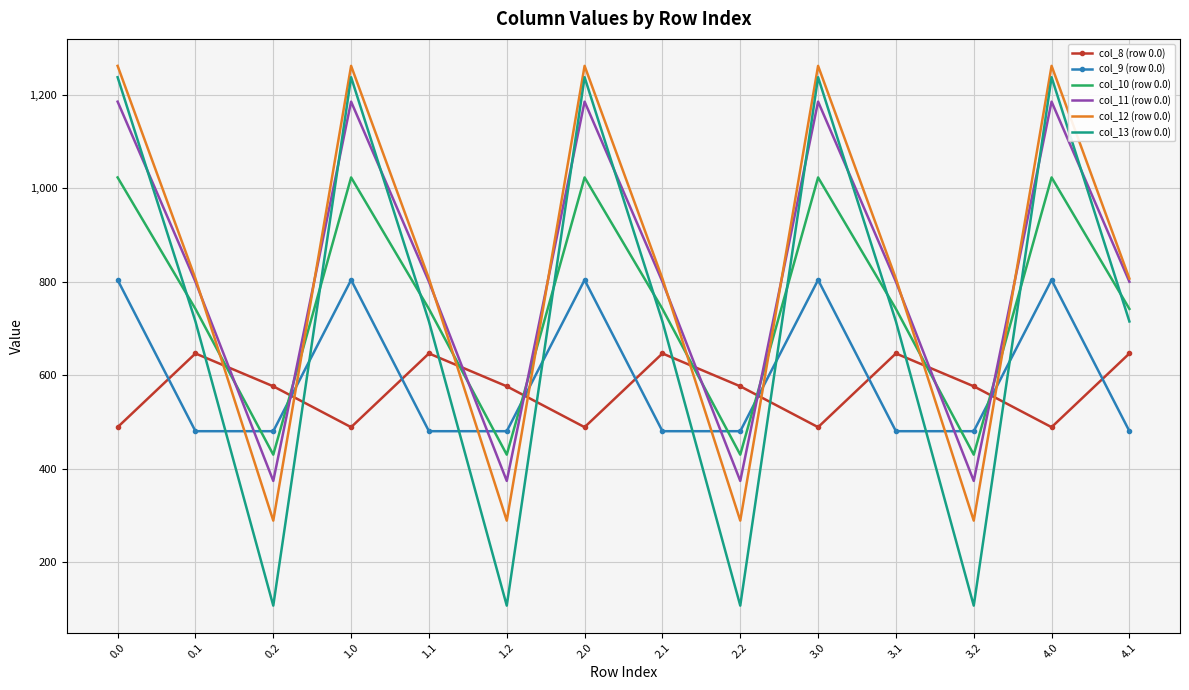

Which series changed the most between 3.0 and 3.2?

col_13 (row 0.0)